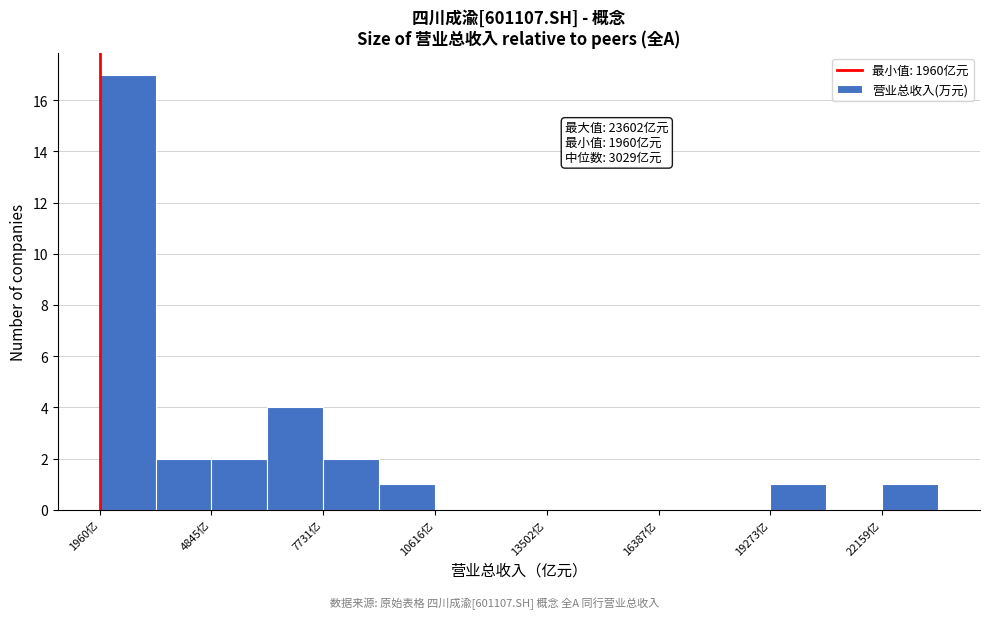

Around what value on the x-axis is the tallest bar? Give the approximate position of its centre, as read against the axis.

2500